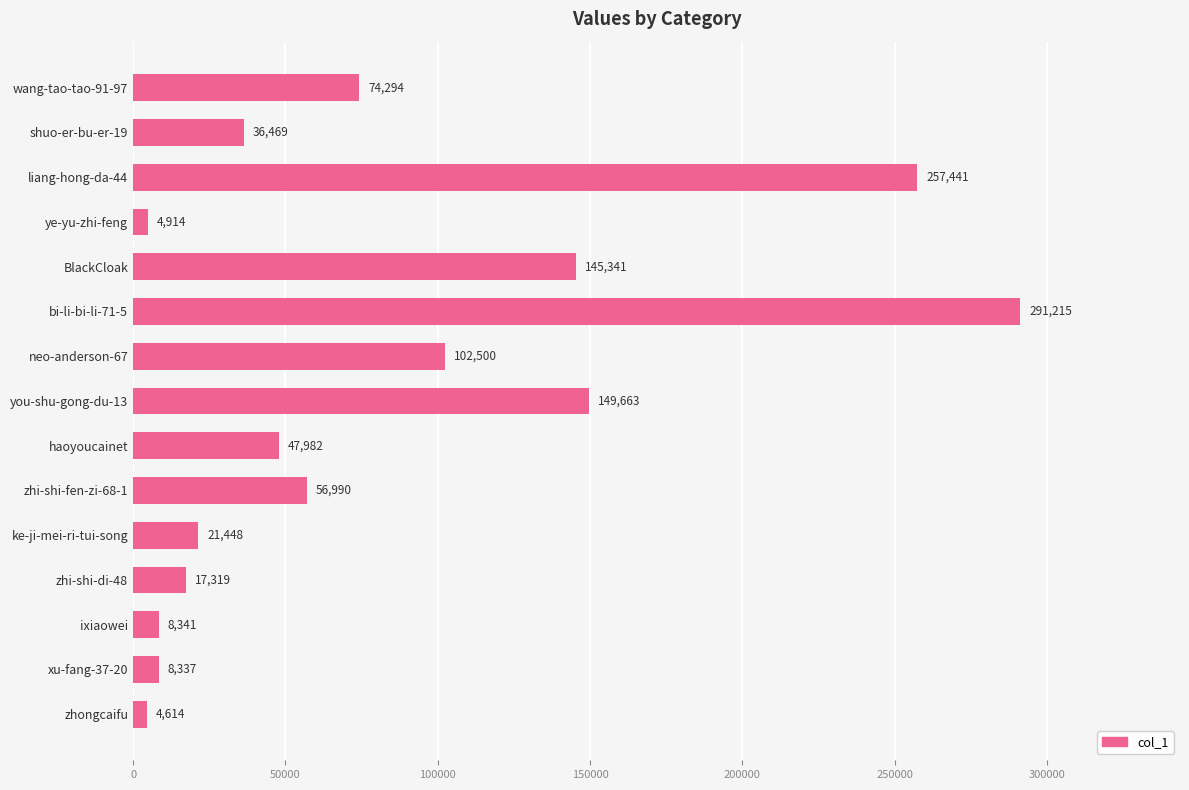

Reading top to bottom, what are all the values shown in this chart?

74294	36469	257441	4914	145341	291215	102500	149663	47982	56990	21448	17319	8341	8337	4614